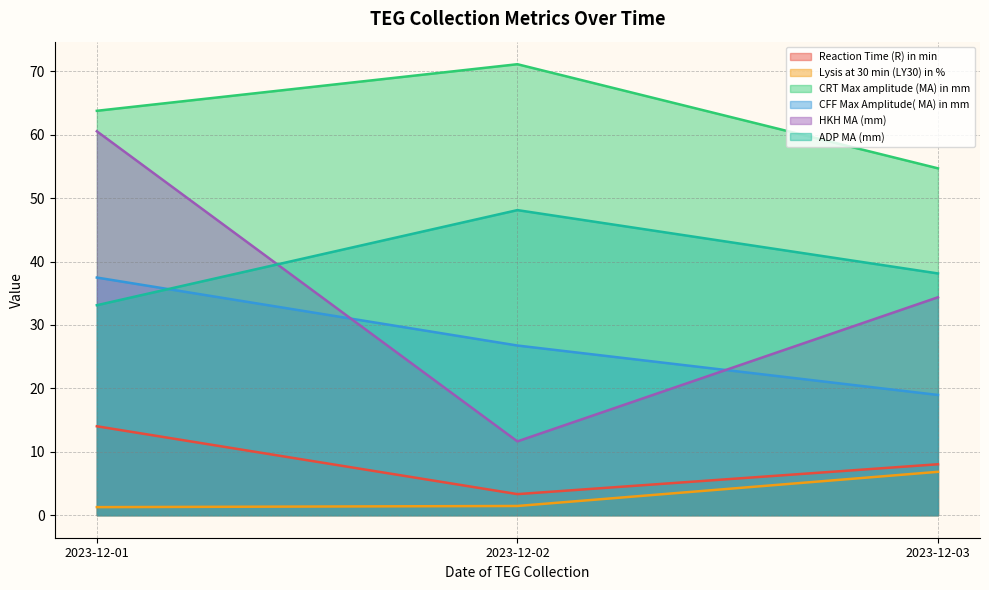

Rank the series by their maximum value, from lowest to highest.

Lysis at 30 min (LY30) in %, Reaction Time (R) in min, CFF Max Amplitude( MA) in mm, ADP MA (mm), HKH MA (mm), CRT Max amplitude (MA) in mm